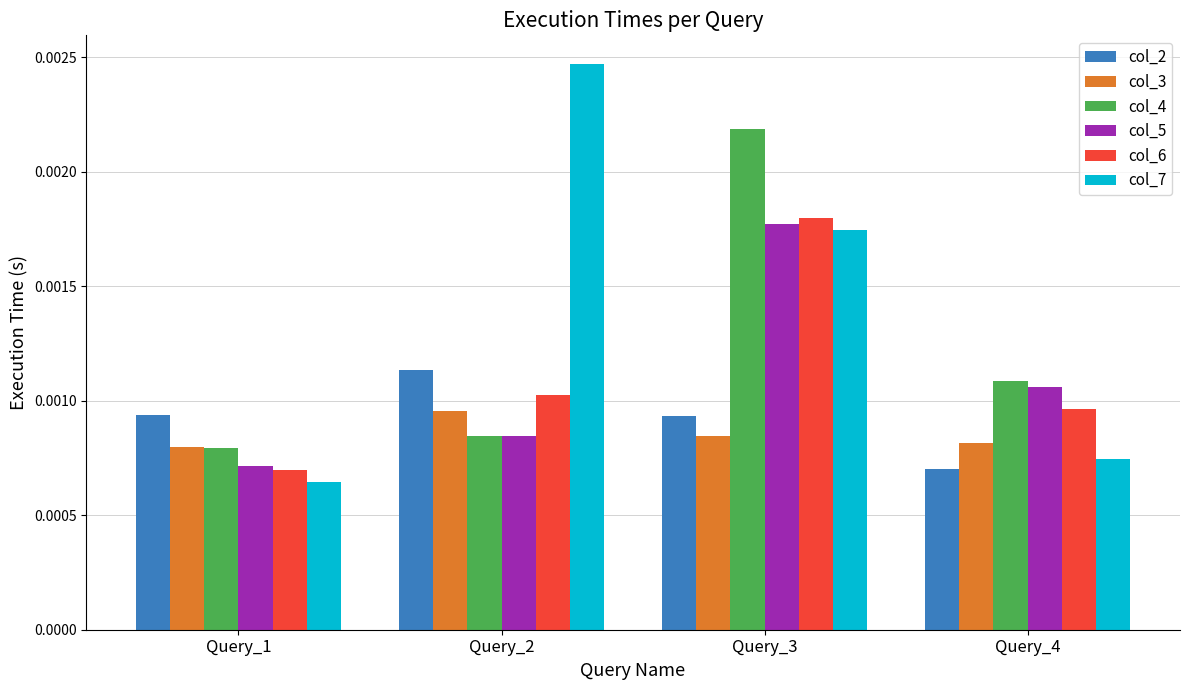

What are all the series names shown in the legend?

col_2, col_3, col_4, col_5, col_6, col_7